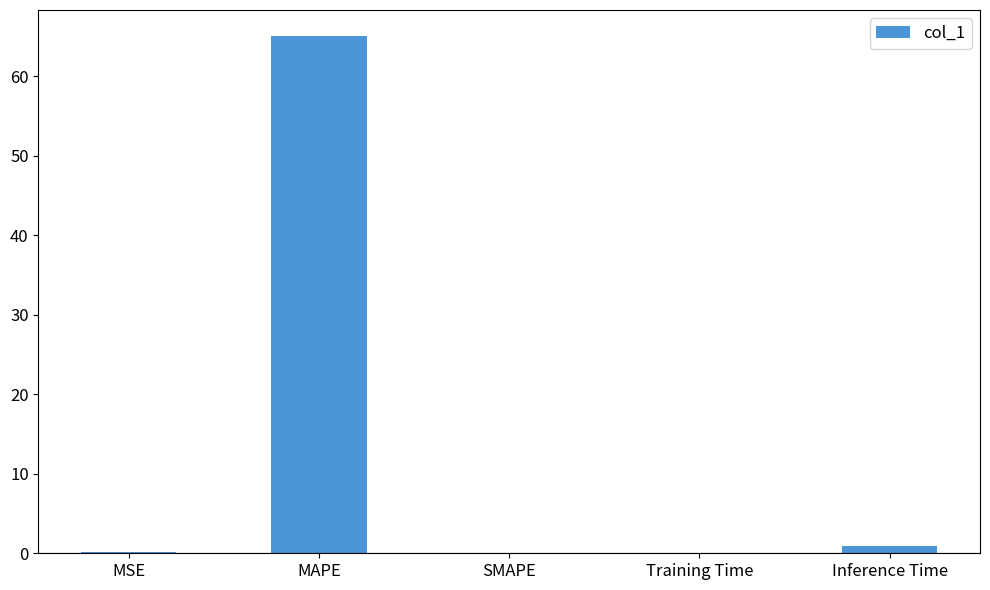

What value does the data have at MSE?

0.1